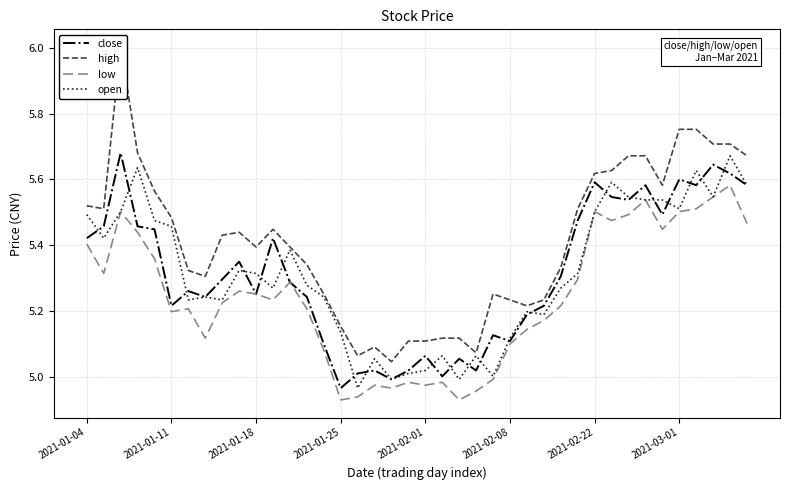

How many lines are shown in the chart?

4